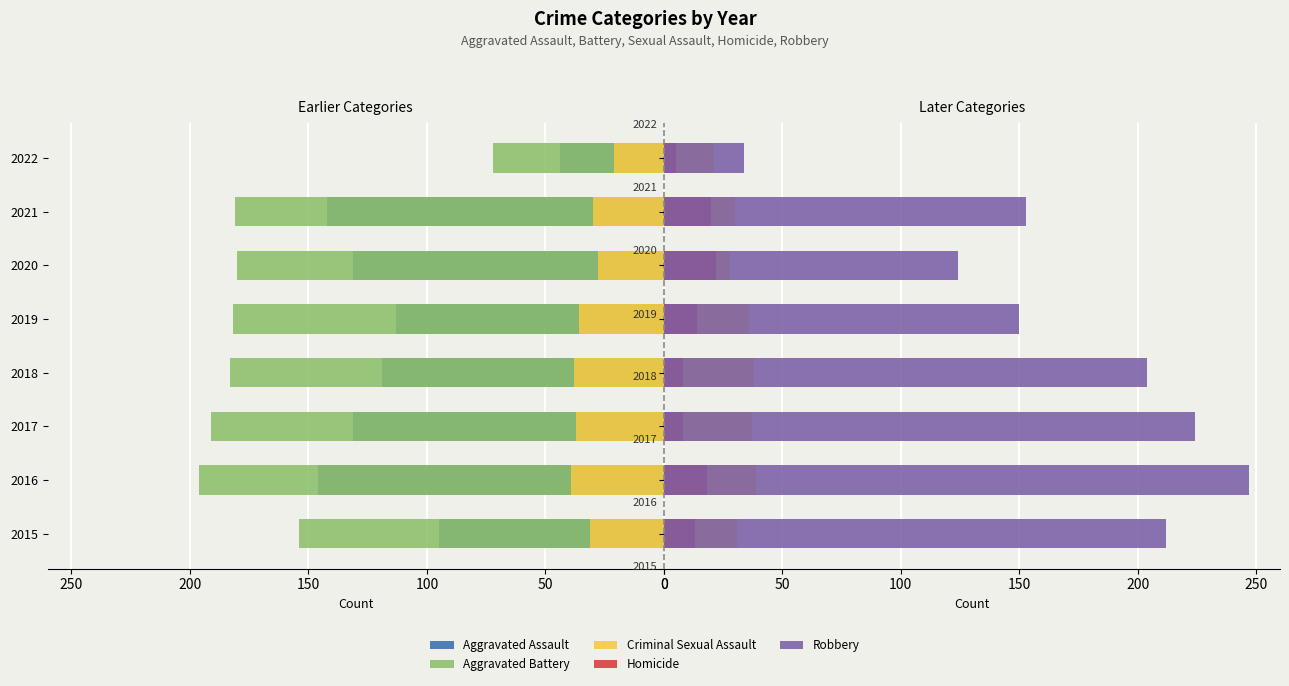

At how many categories does at least one series exceed -143?

8